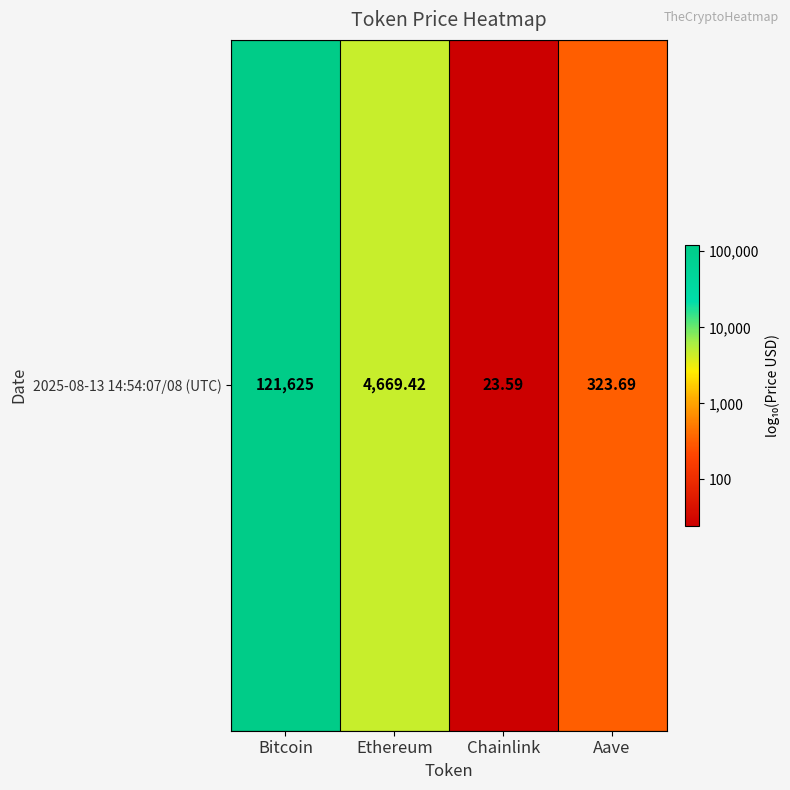

Rank the categories by value from highest to lowest.

Bitcoin, Ethereum, Aave, Chainlink